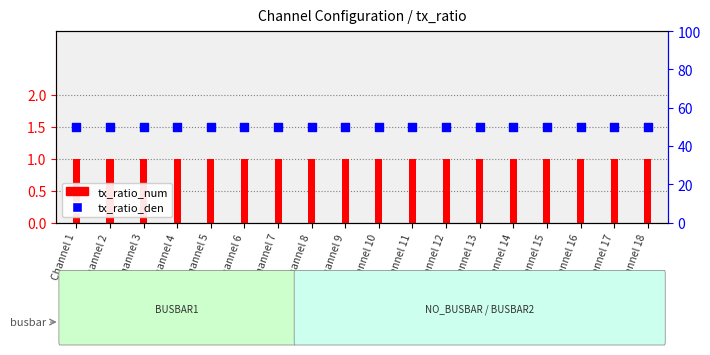

Which series contains the lowest Y value?

tx_ratio_num